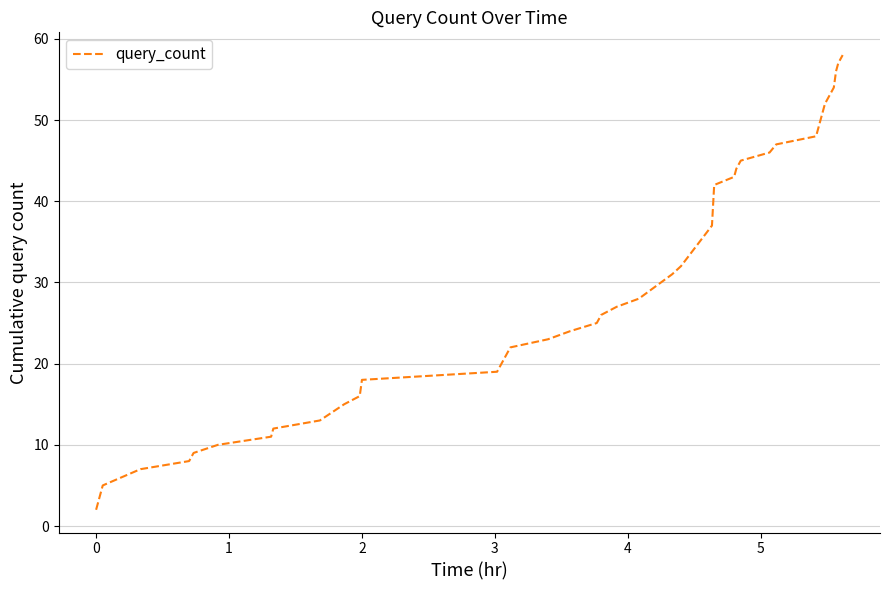

What is the difference between the maximum and minimum values?

56